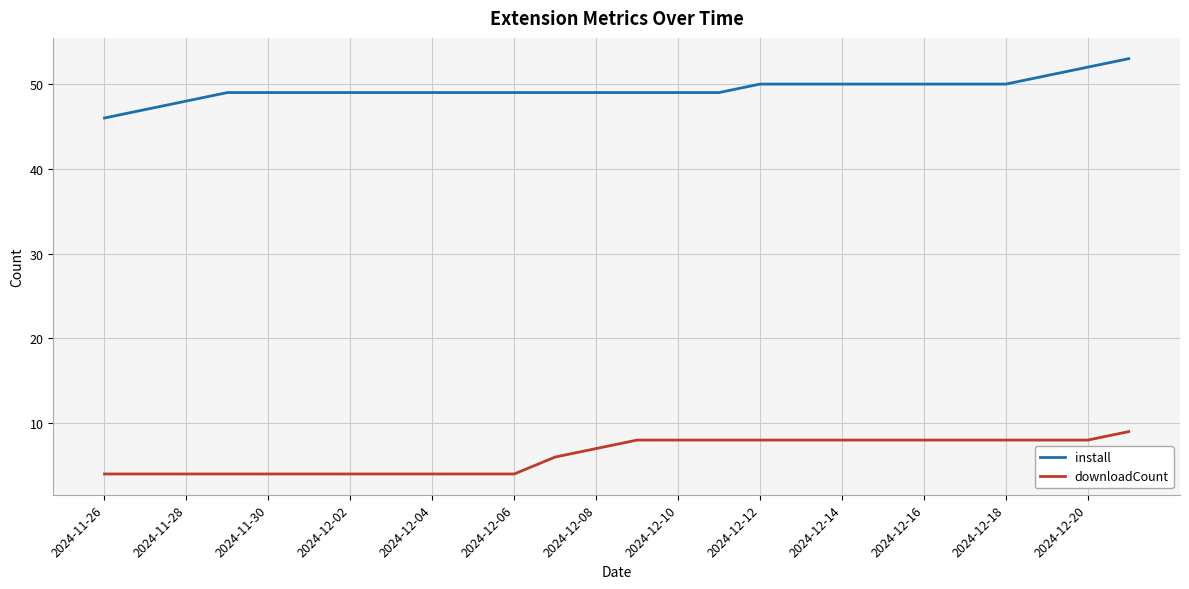

Rank the series by their average value, from lowest to highest.

downloadCount, install